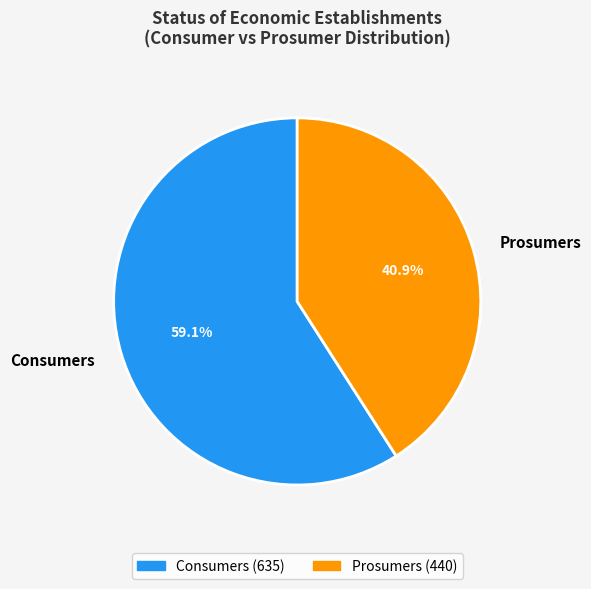

What portion of the pie excludes Prosumers?

59.1%